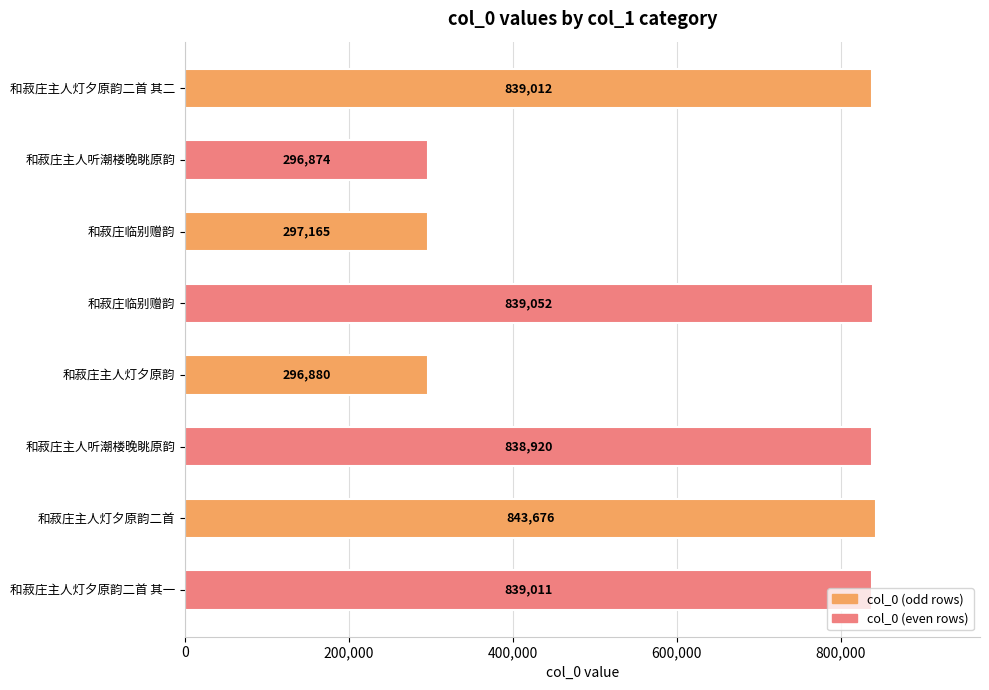

What is the minimum value shown in the chart?

296874